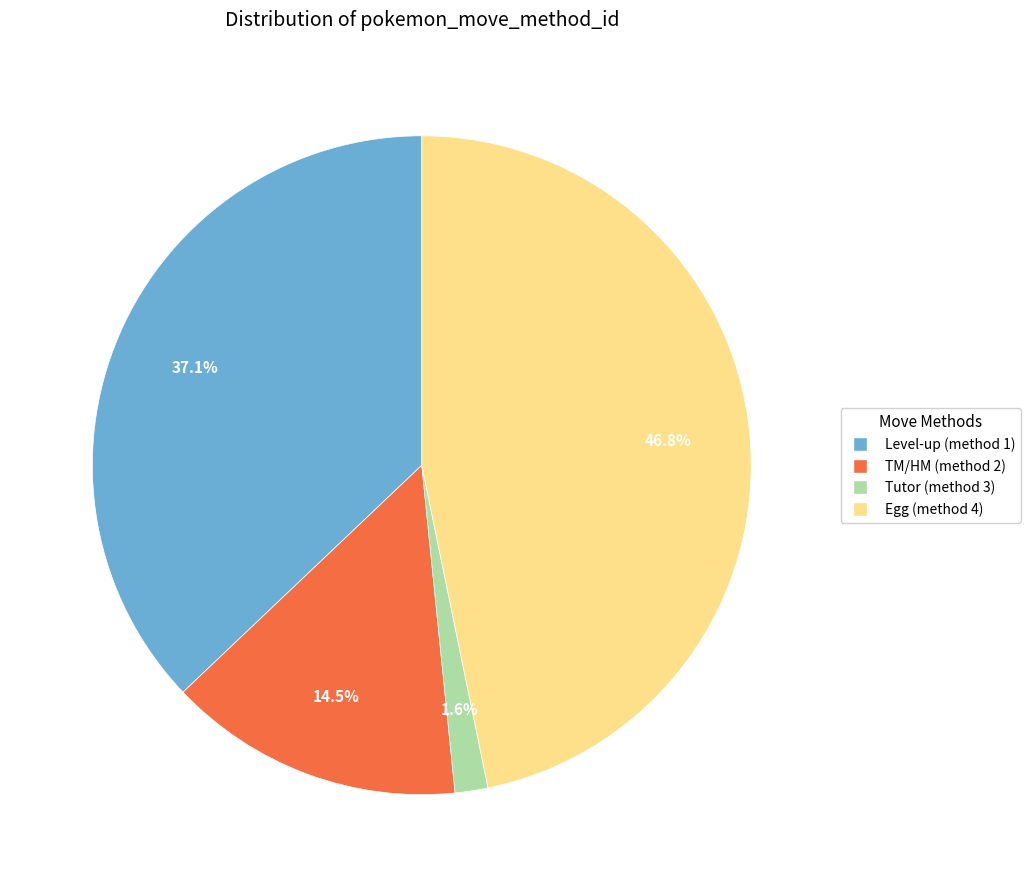

Is there a majority slice in this chart?

No